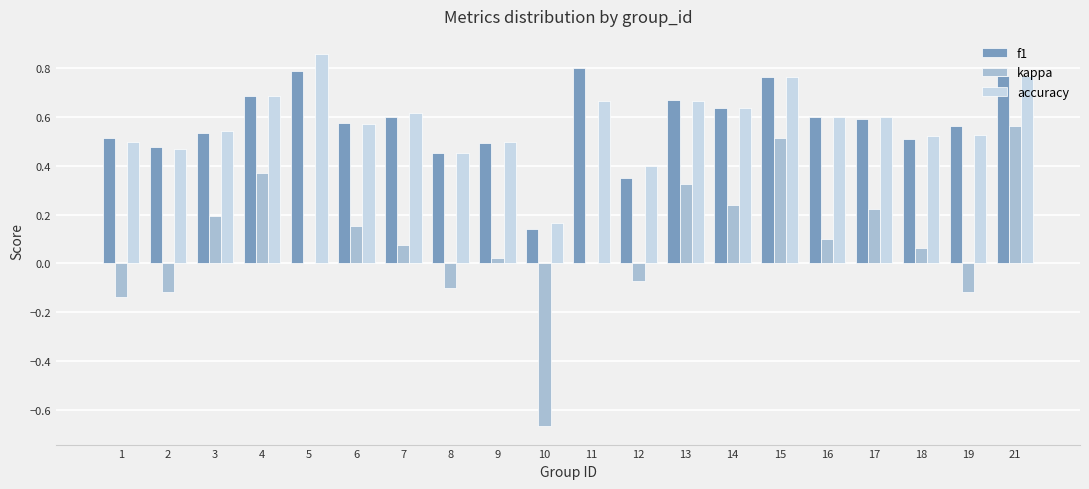

Between 10 and 11, which series saw the biggest shift?

kappa